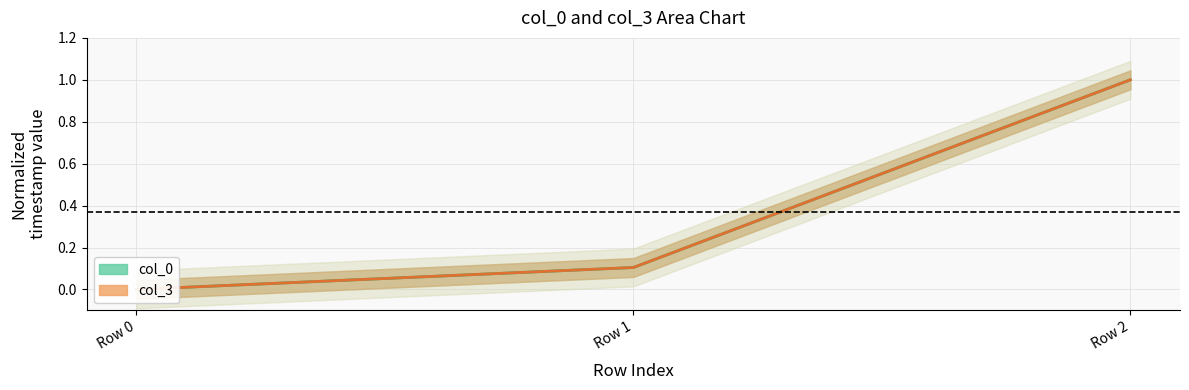

How many values in the col_0 series exceed 0?

2